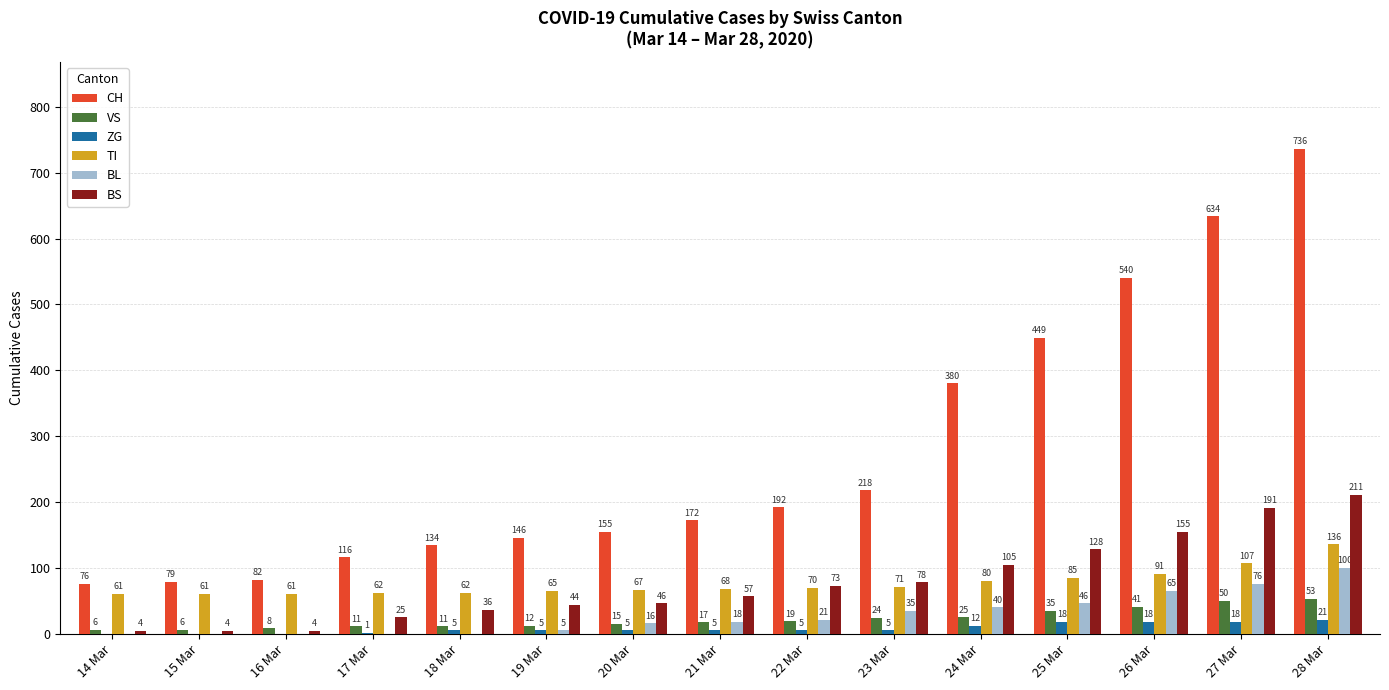

Which series has the largest total across all categories?

CH